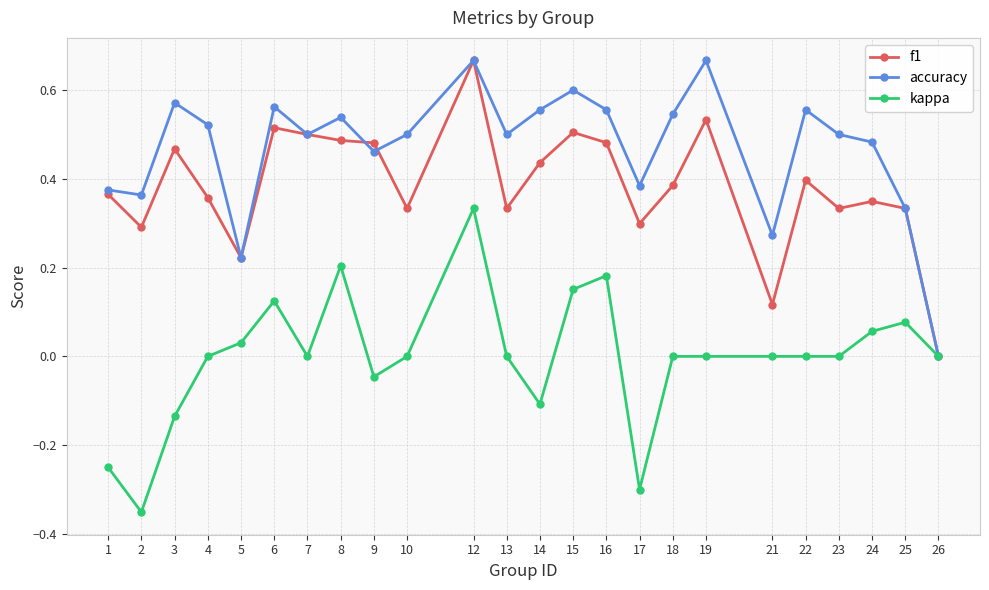

Which series changed the most between 3 and 15?

kappa